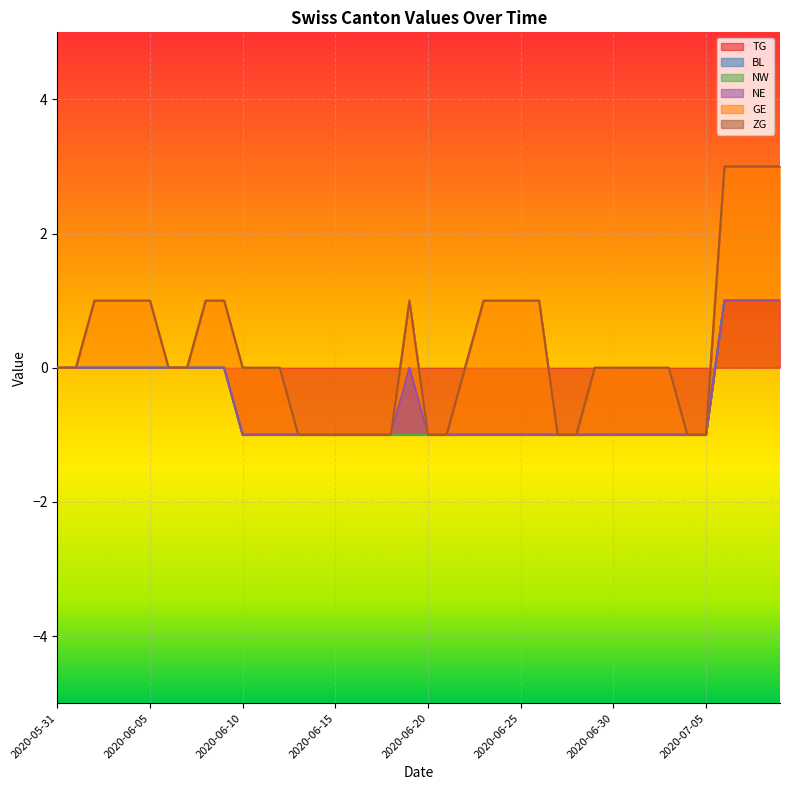

What are all the series names shown in the legend?

TG, BL, NW, NE, GE, ZG